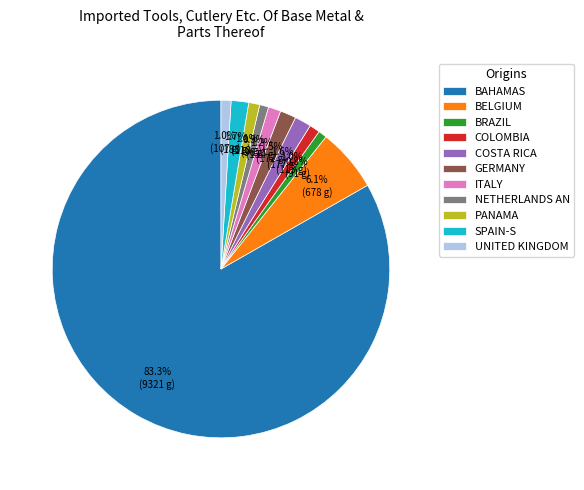

What is the majority slice?

BAHAMAS